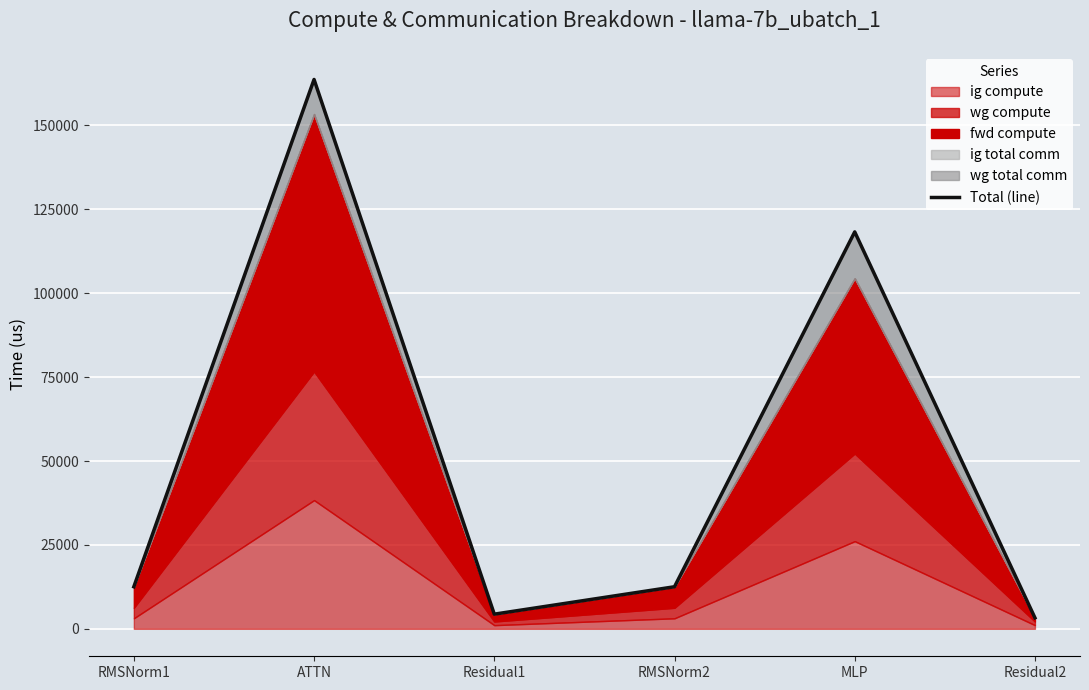

At which label is the value closest to 83479?

MLP